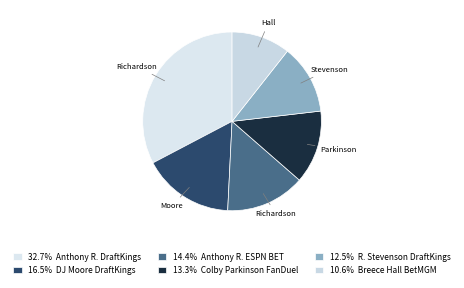

To the nearest percent, what is the difference between the largest and smallest slice percentages?

22%